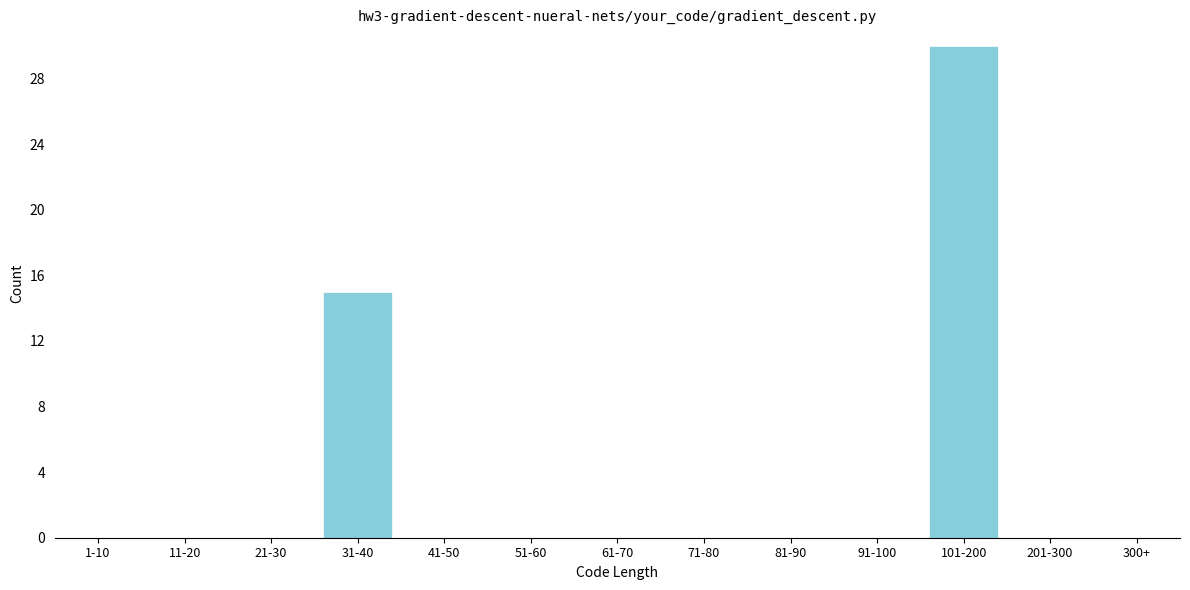

Reading right to left, extract all data points from this chart.

300+=0	201-300=0	101-200=30	91-100=0	81-90=0	71-80=0	61-70=0	51-60=0	41-50=0	31-40=15	21-30=0	11-20=0	1-10=0